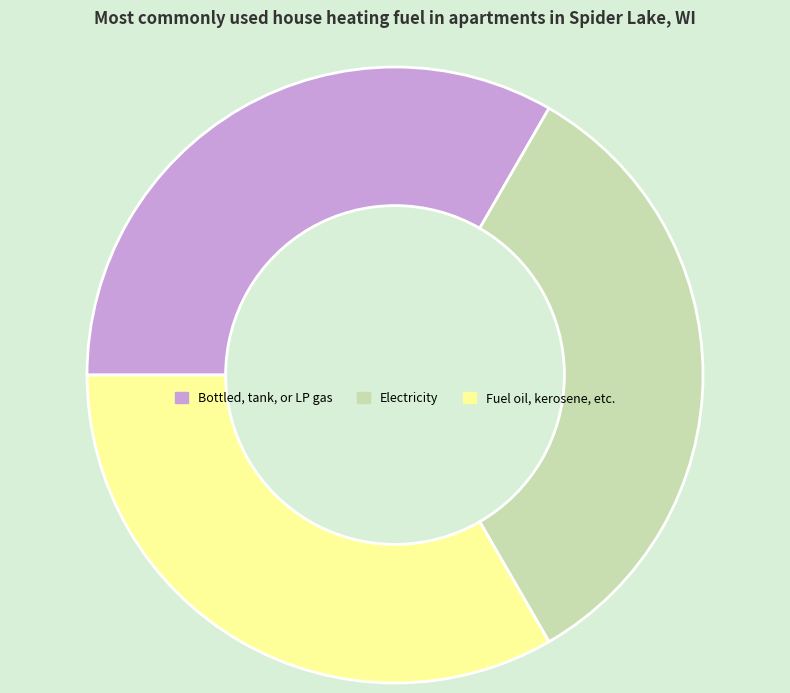

How many slices are in this pie chart?

3